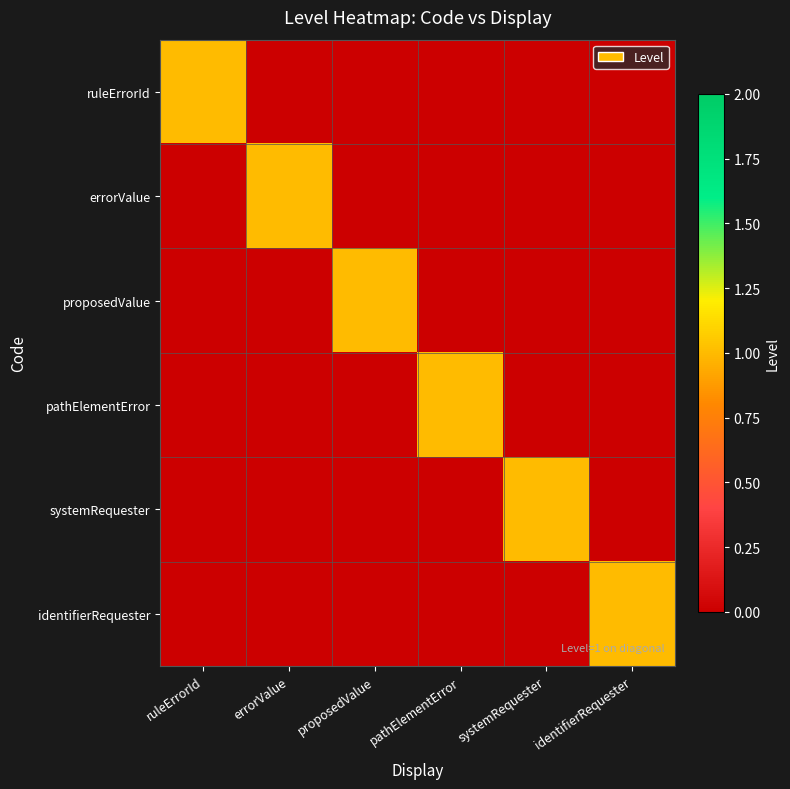

What is the maximum value shown in the chart?

1